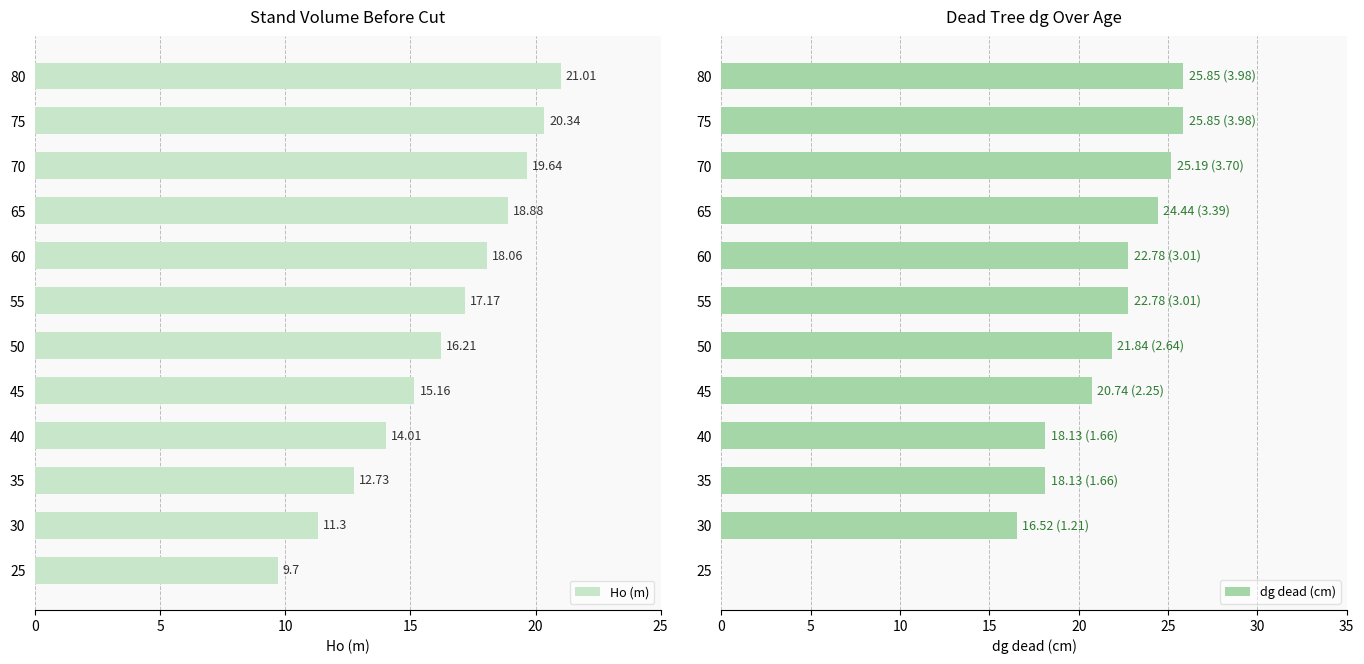

Reading right to left, extract all data points from this chart.

Ho (m): 21.0	20.3	19.6	18.9	18.1	17.2	16.2	15.2	14.0	12.7	11.3	9.7
dg dead (cm): 25.9	25.9	25.2	24.4	22.8	22.8	21.8	20.7	18.1	18.1	16.5	0.0